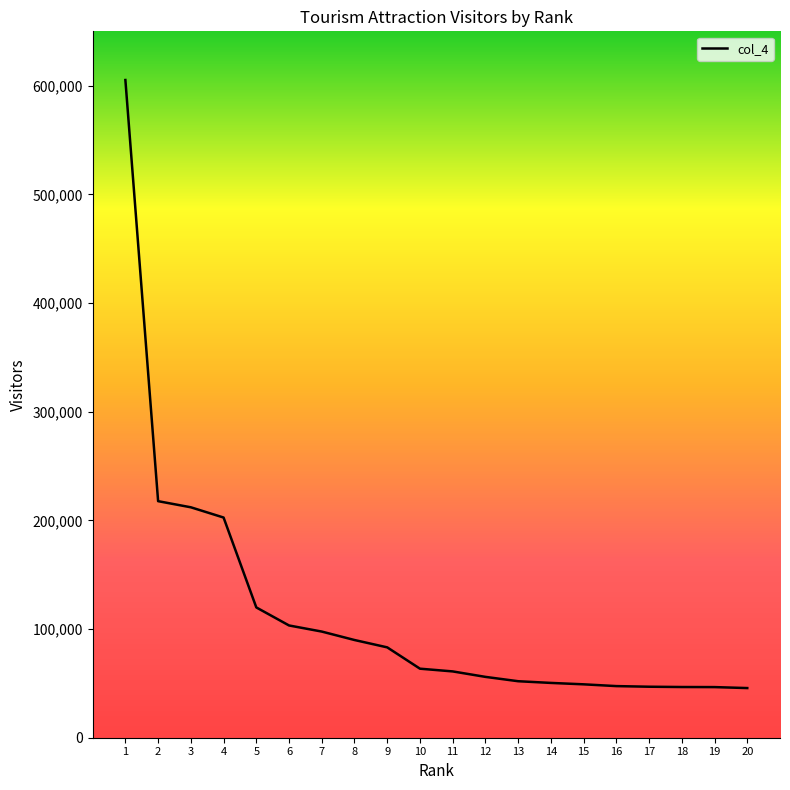

What is the smallest value displayed?

45692